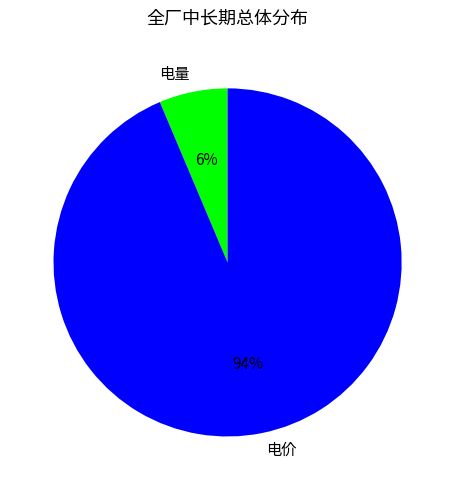

To the nearest percent, what is the average slice percentage?

50%